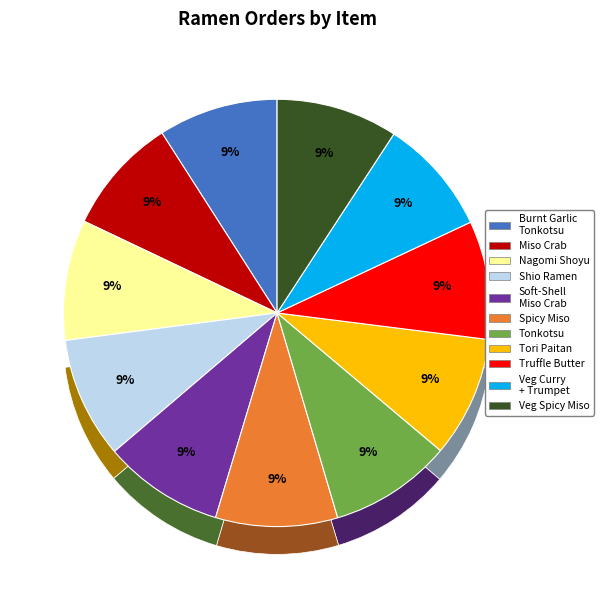

What percentage is the vegetarian spicy miso slice, to the nearest percent?

9%